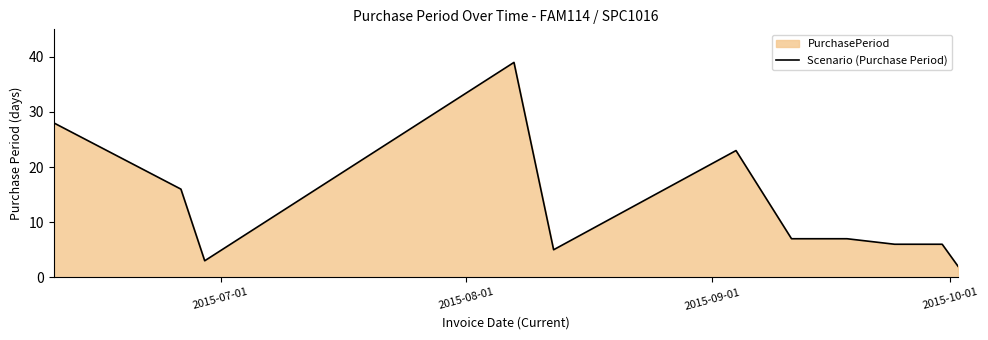

What is the maximum value shown in the chart?

39